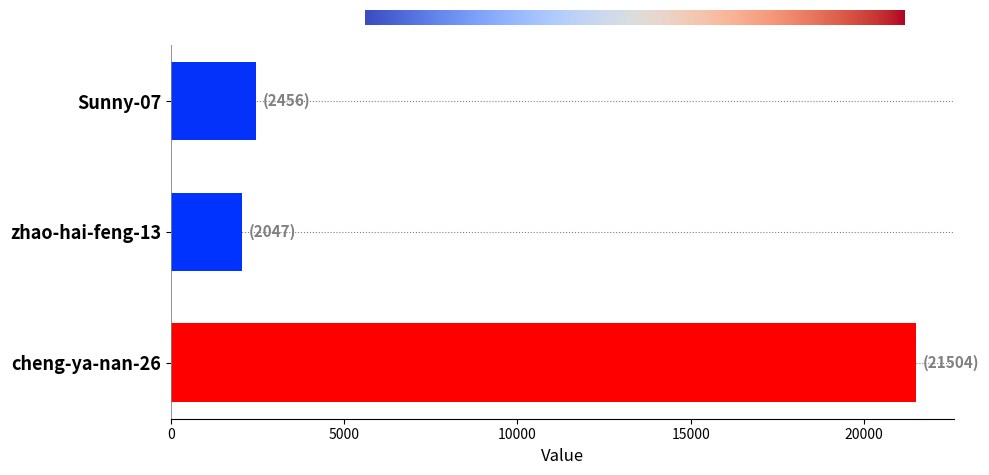

What is the minimum value shown in the chart?

2047